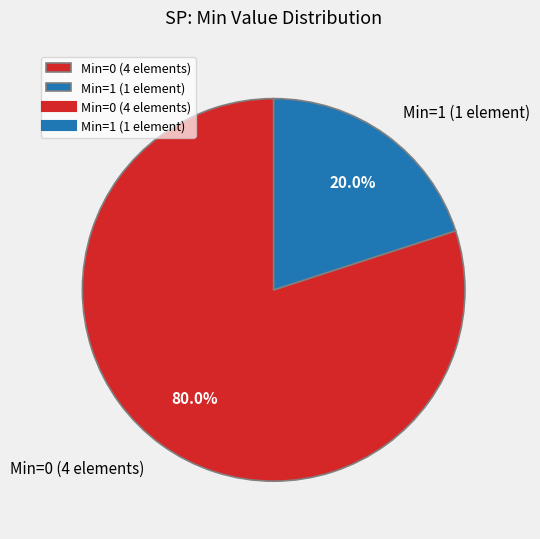

Do Min=1 (1 element) and Min=0 (4 elements) together represent more than half of the pie?

Yes